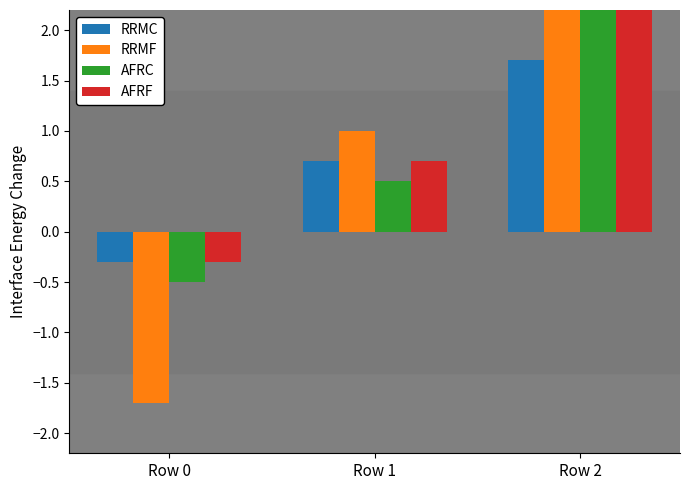

How many groups of bars are there?

3